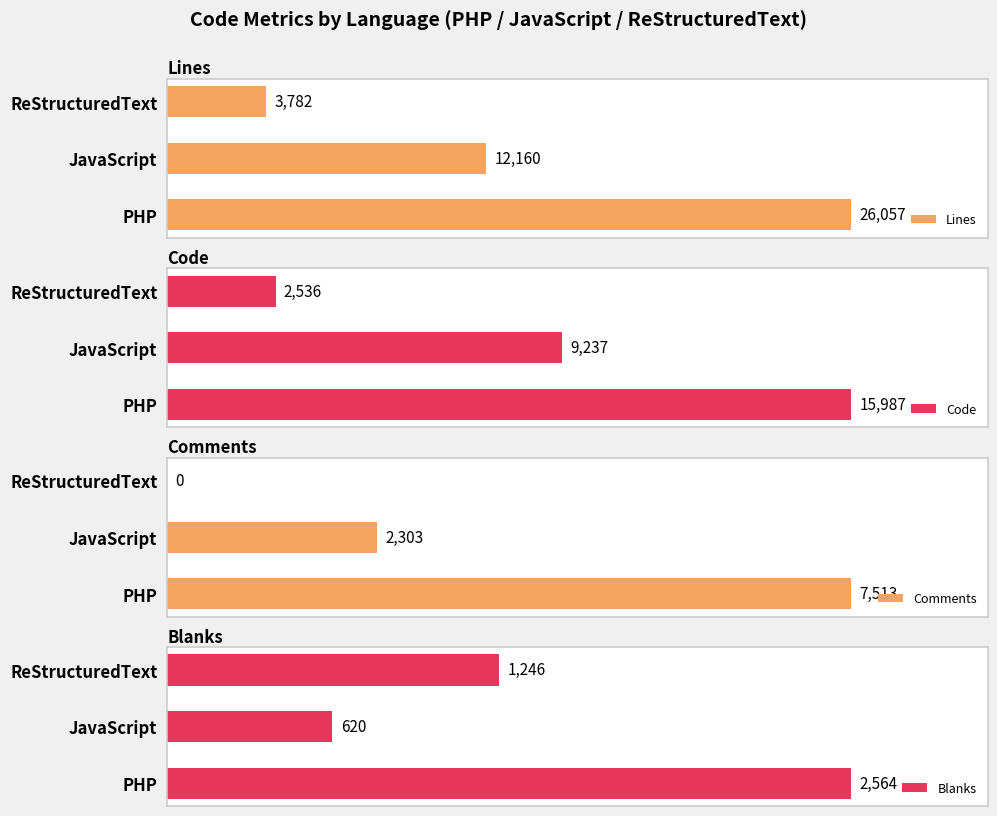

Where is Comments nearest to the value 3756?

JavaScript